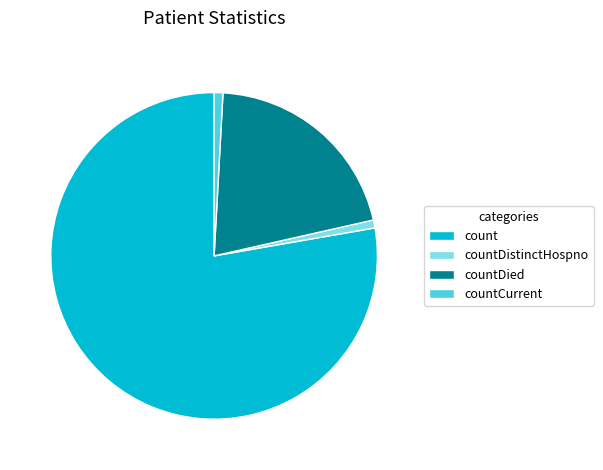

Does countCurrent account for over 50% of the chart?

No